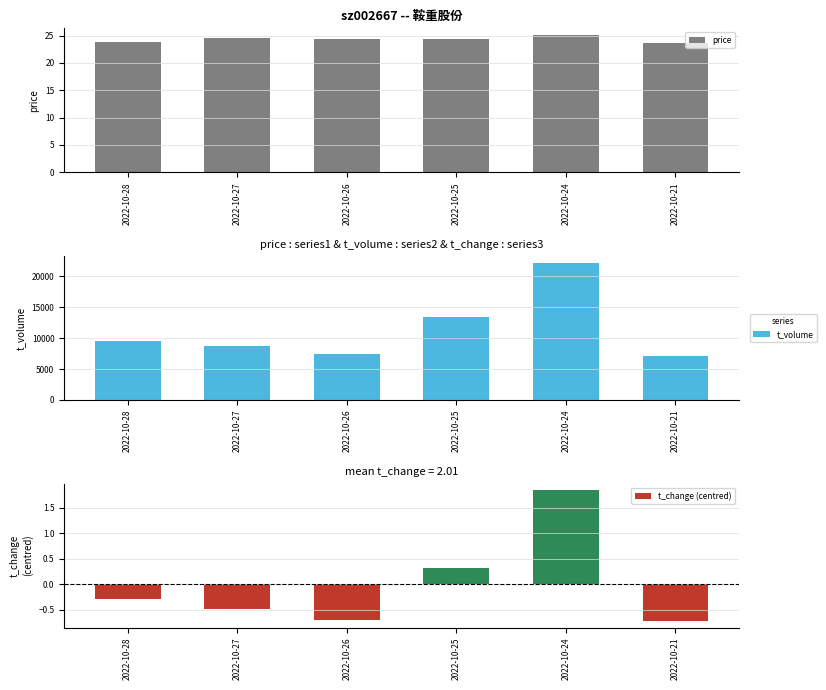

Where does the price series first go above 24?

2022-10-27